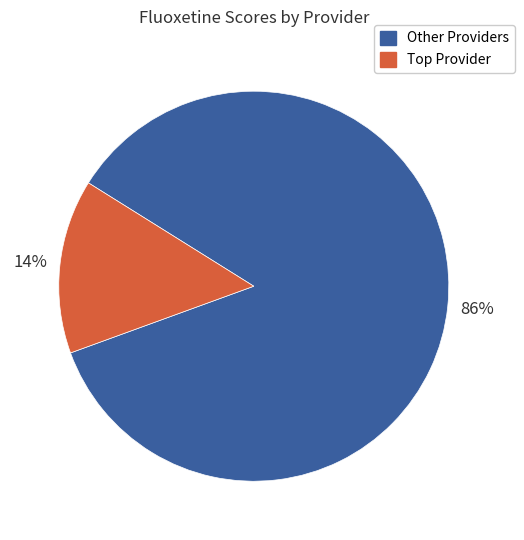

To the nearest percent, what is the average slice percentage?

50%